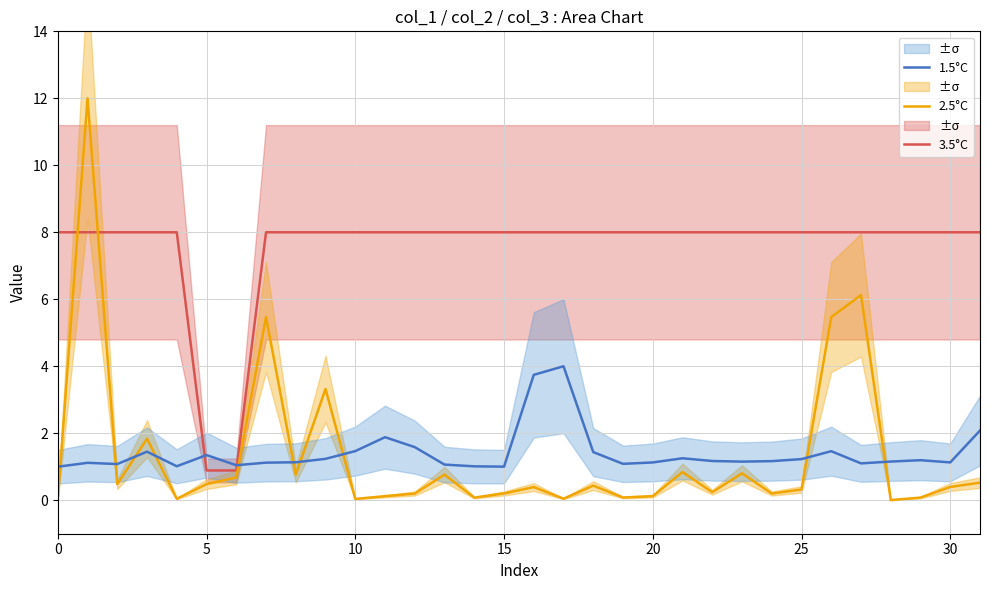

What is the label of the 14th point from the left?

13